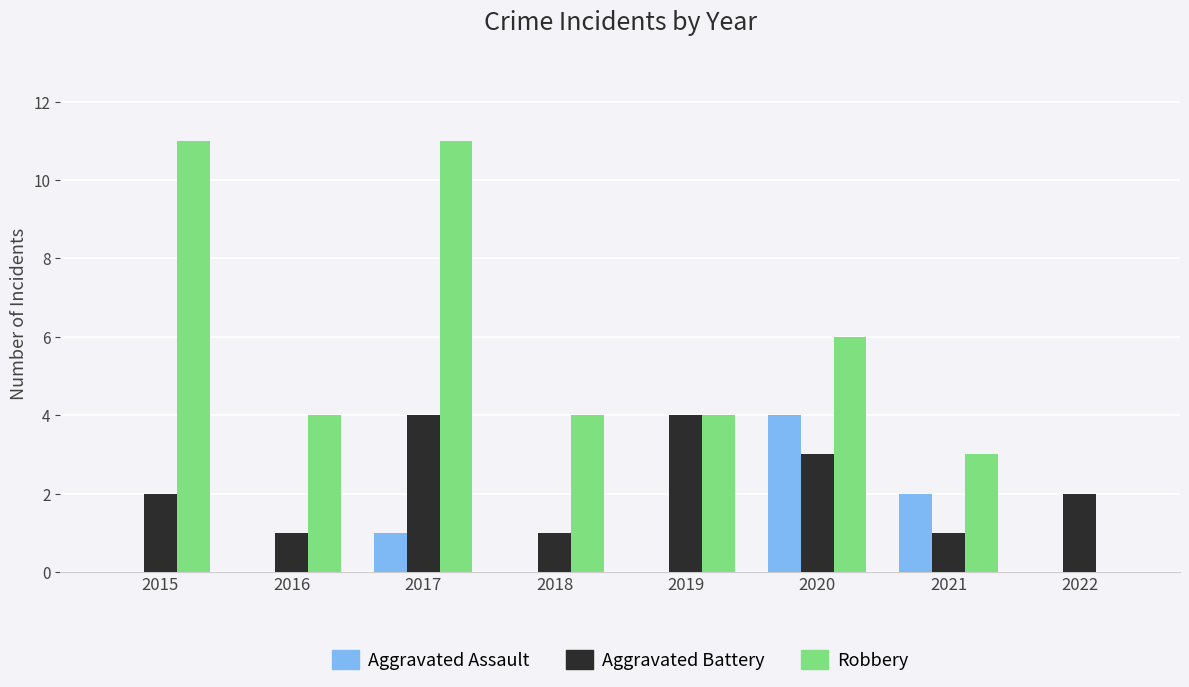

What is the greatest value displayed?

11